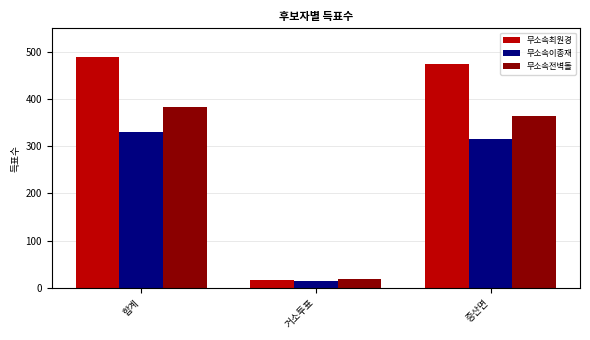

Reading left to right, what are all the values shown in this chart?

무소속최원경: 490	16	474
무소속이종재: 330	15	315
무소속전벽돌: 383	18	364